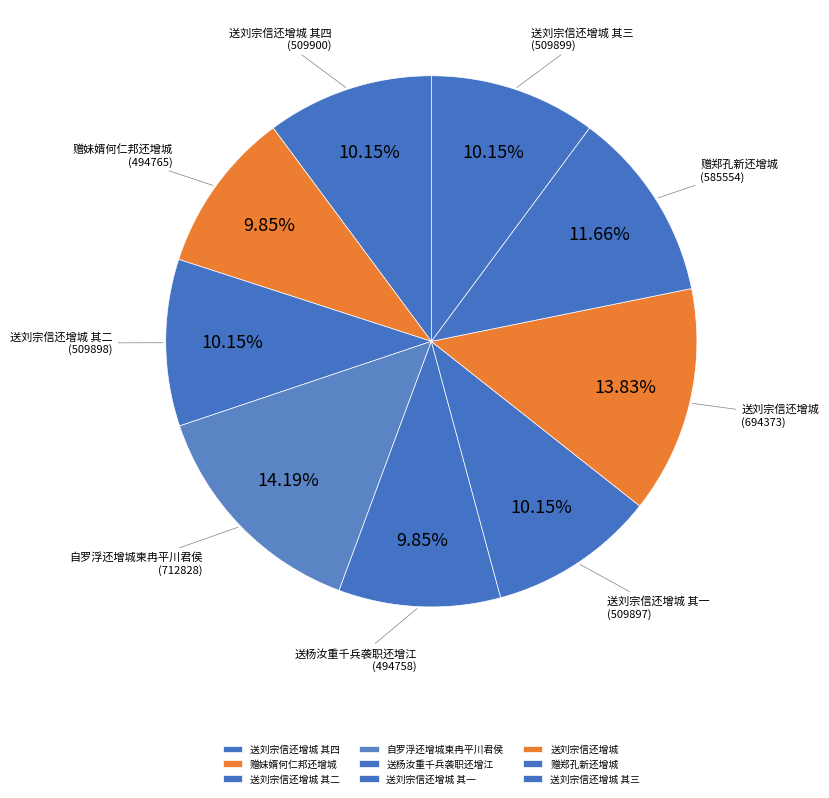

Approximately how many times larger is the value at 送刘宗信还增城 其一 compared to 送刘宗信还增城?

0.7